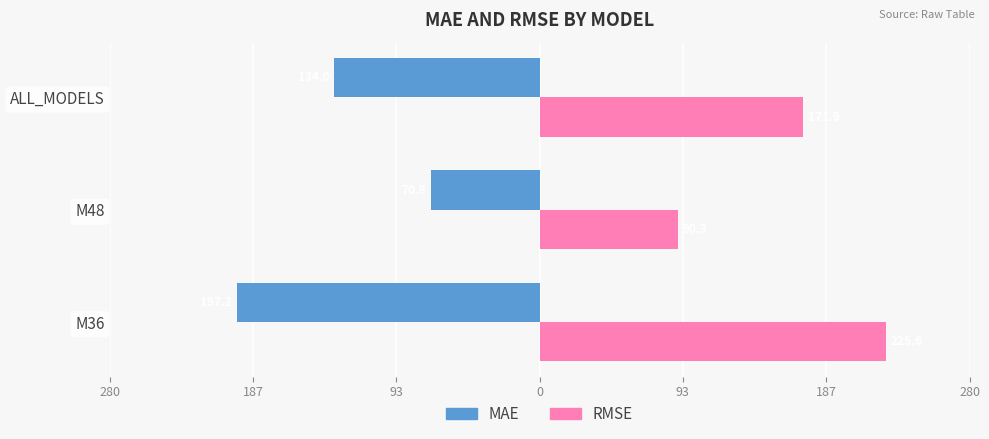

What are all the series names shown in the legend?

MAE, RMSE